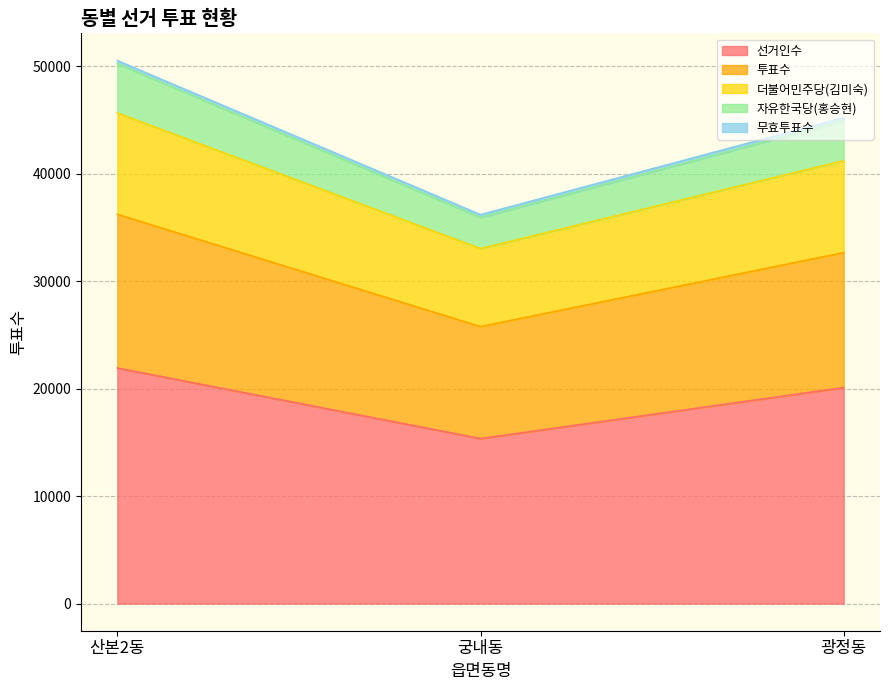

Where does the 더불어민주당(김미숙) series first go above 45223?

산본2동